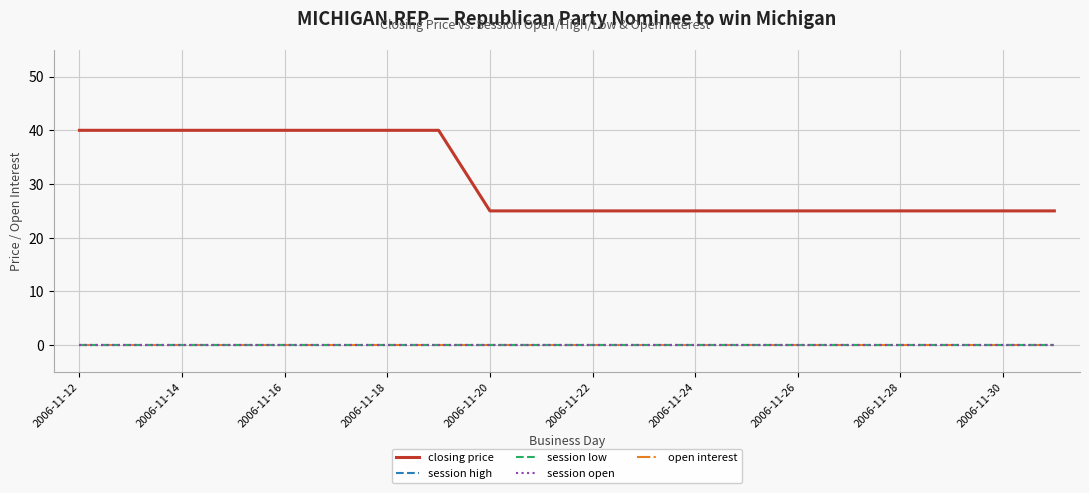

Reading left to right, extract all data points from this chart.

closing price: 40	40	40	40	40	40	40	40	25	25	25	25	25	25	25	25	25	25	25	25
session high: 0	0	0	0	0	0	0	0	0	0	0	0	0	0	0	0	0	0	0	0
session low: 0	0	0	0	0	0	0	0	0	0	0	0	0	0	0	0	0	0	0	0
session open: 0	0	0	0	0	0	0	0	0	0	0	0	0	0	0	0	0	0	0	0
open interest: 0	0	0	0	0	0	0	0	0	0	0	0	0	0	0	0	0	0	0	0